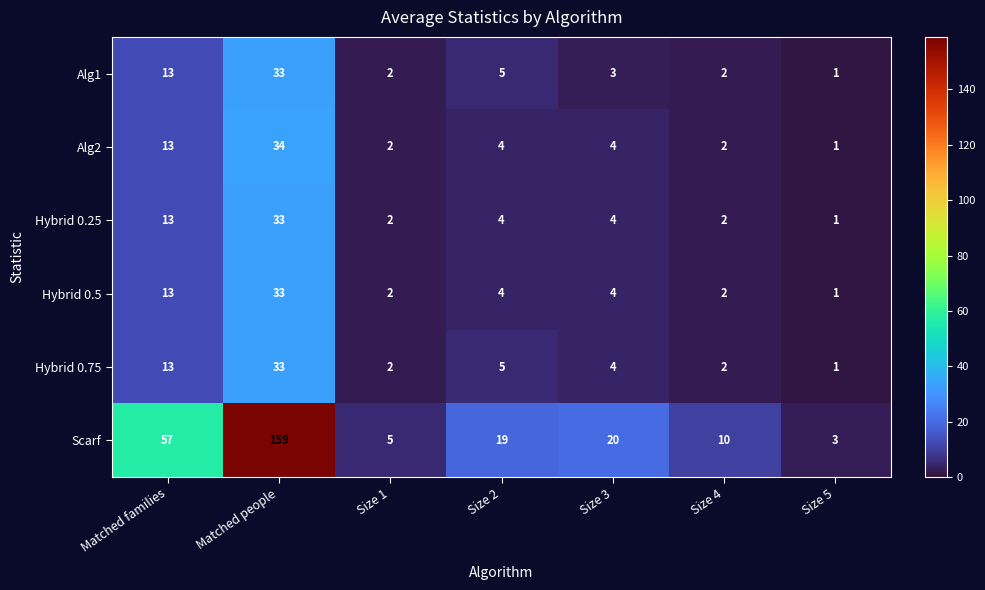

Which series has the largest range (max minus min)?

Scarf